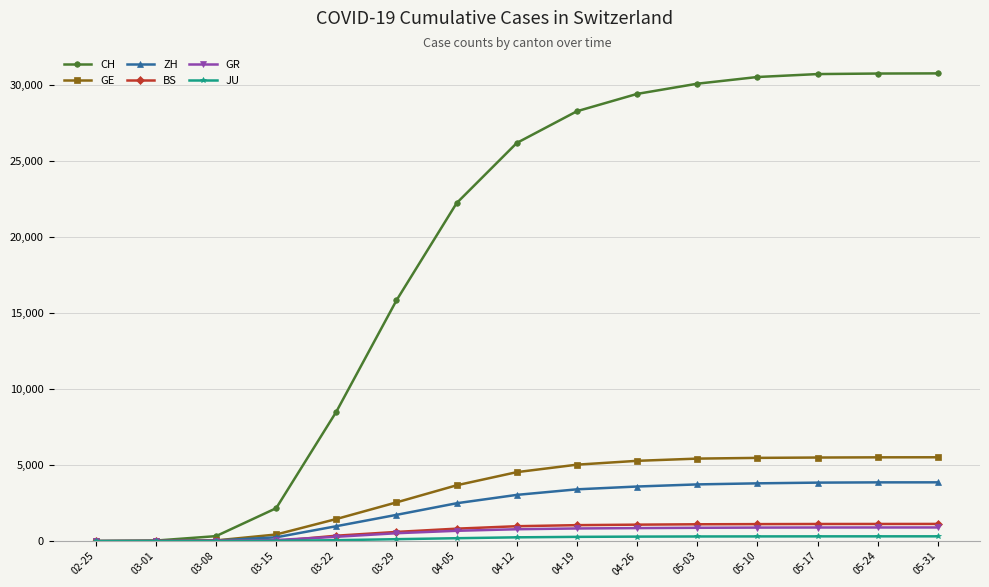

Which series has the largest total across all categories?

CH